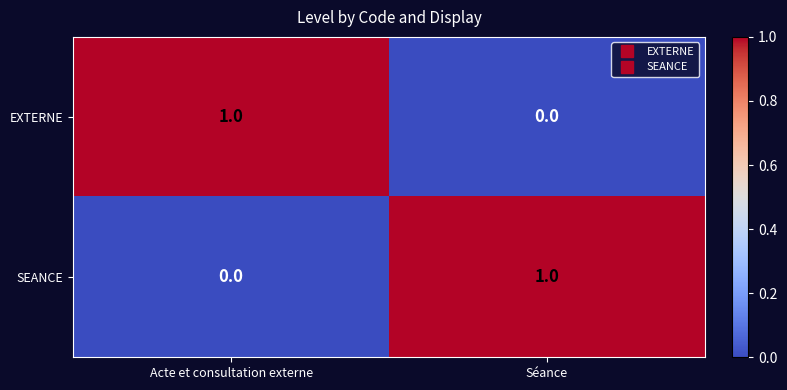

The SEANCE series shows 0 at Acte et consultation externe. True or false?

True